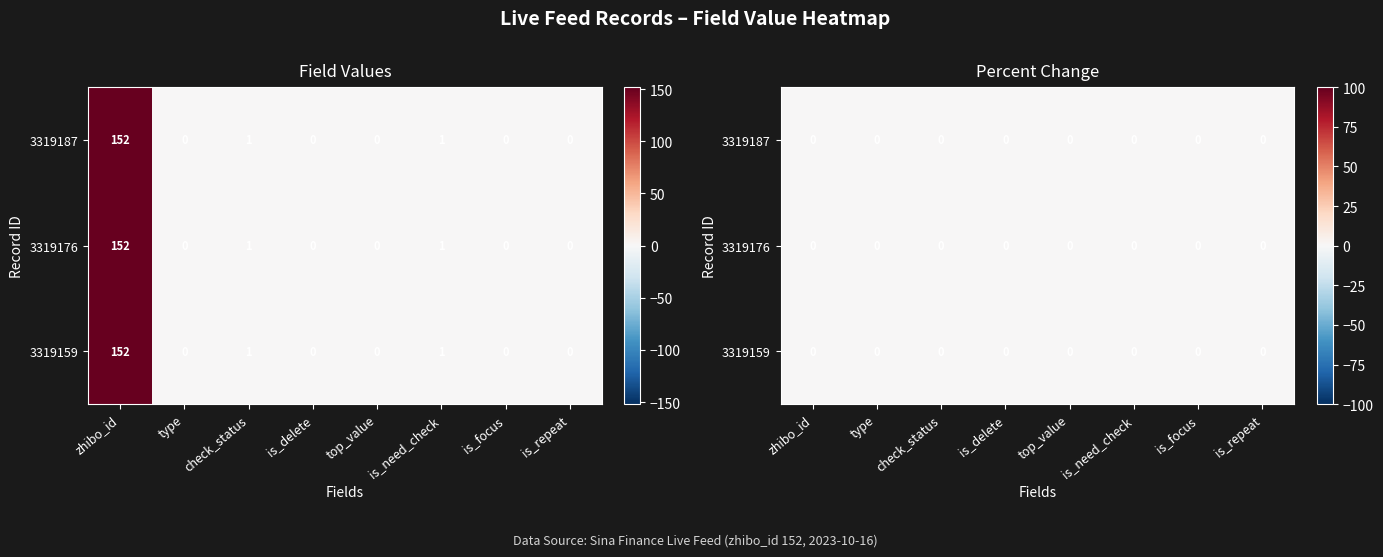

Which has a higher value, is_repeat or is_delete?

is_repeat